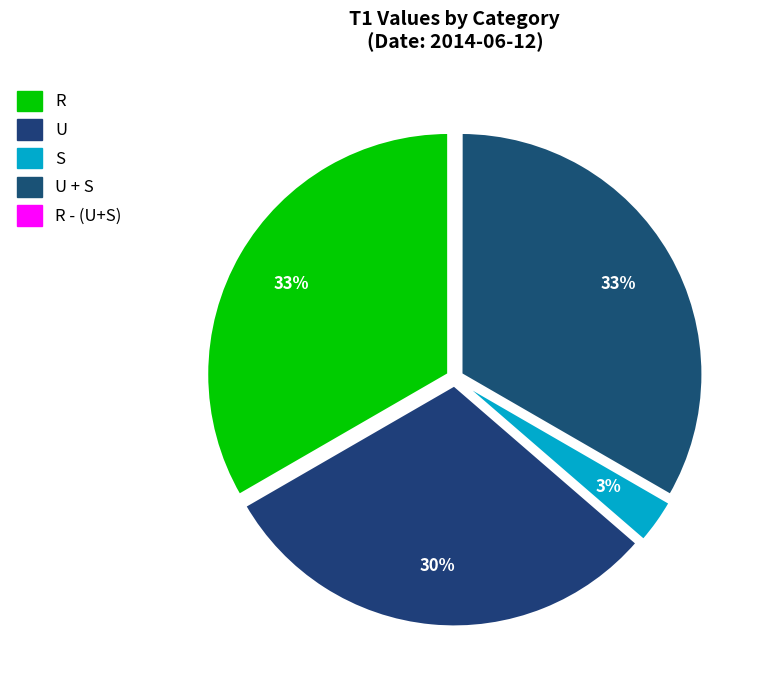

Is there a majority slice in this chart?

No